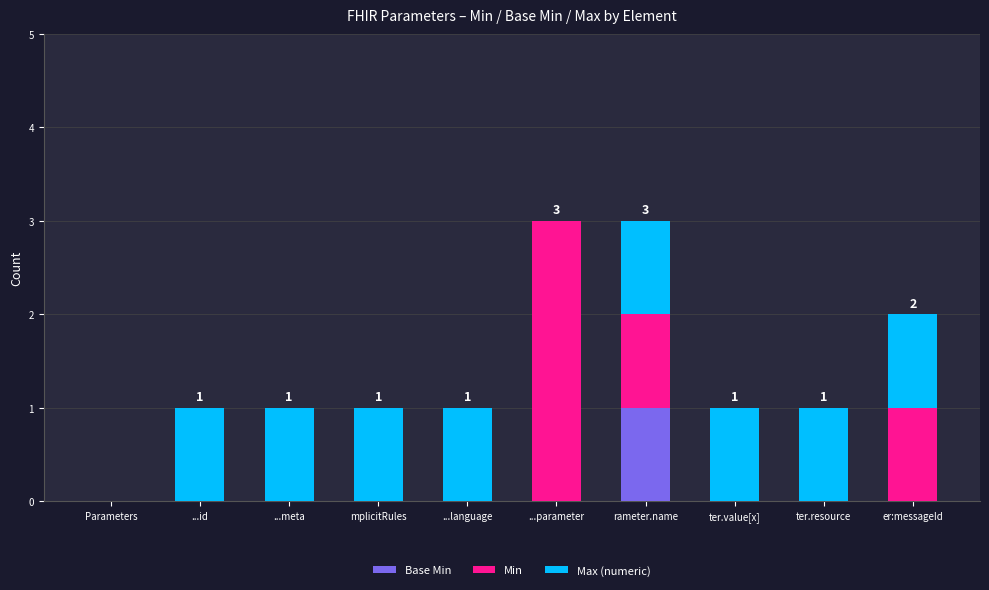

What is the total value across all series at ...parameter?

3